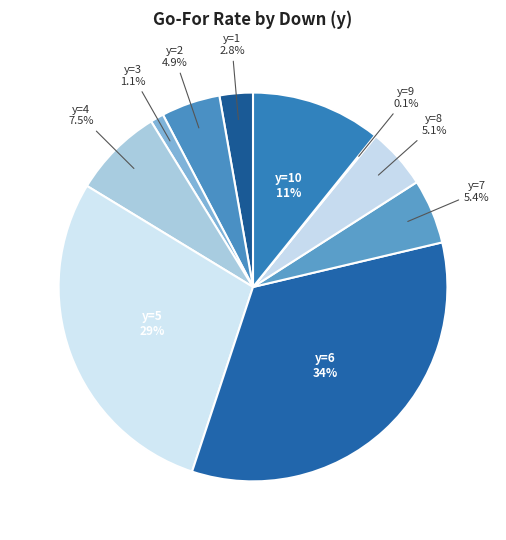

Is it true that y=7 is 5% of the pie?

True